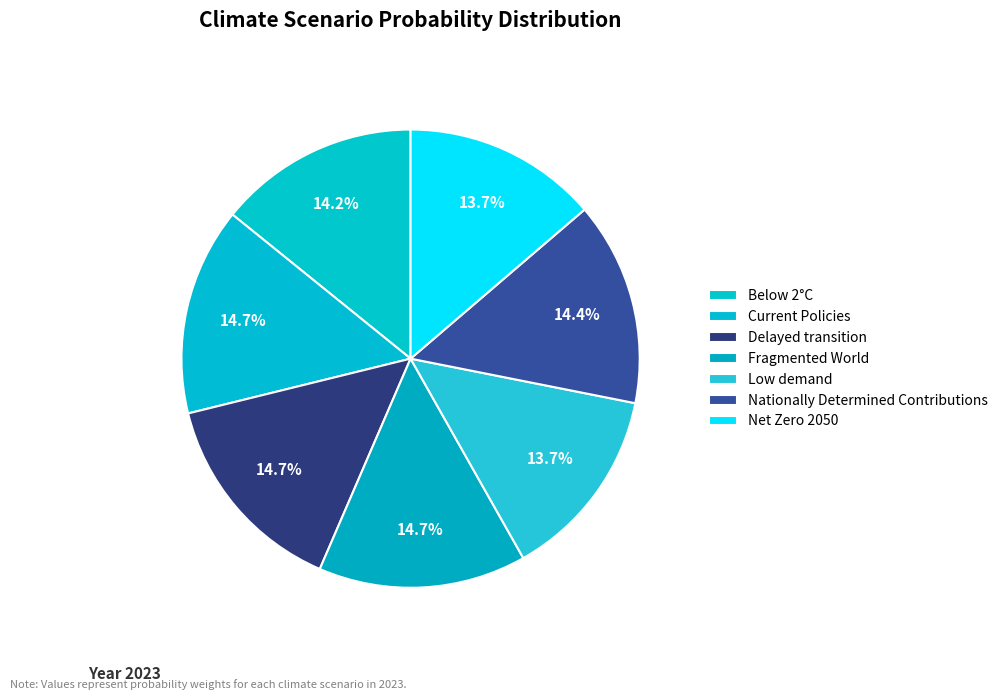

What percentage is the Net Zero 2050 slice, to the nearest percent?

14%